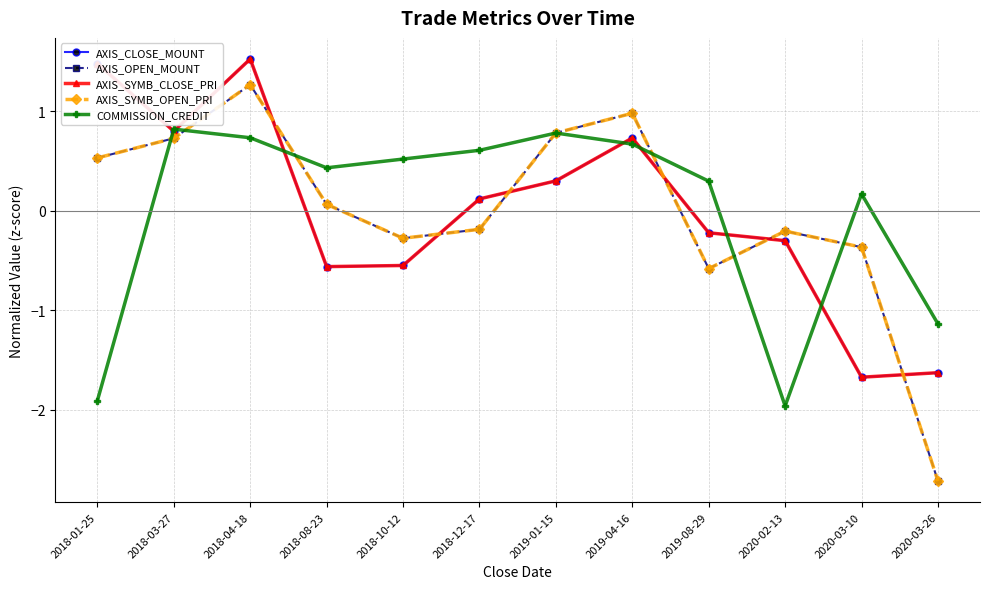

How many distinct data groups are displayed?

5